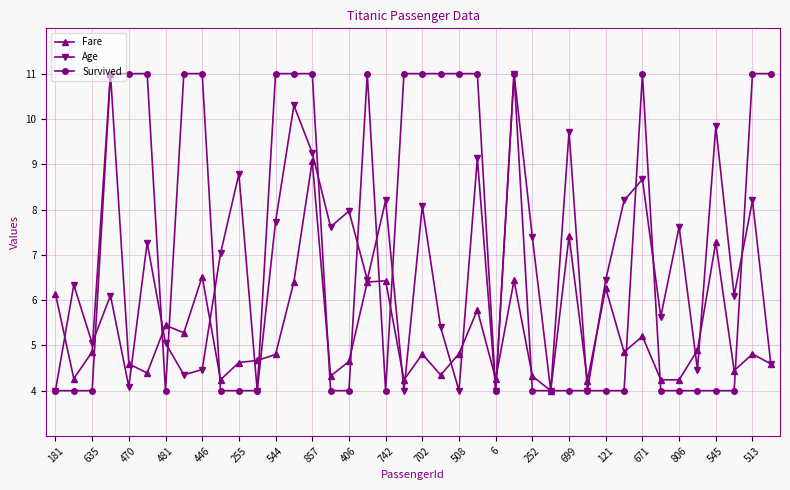

List the series in order of their overall mean, lowest first.

Fare, Age, Survived